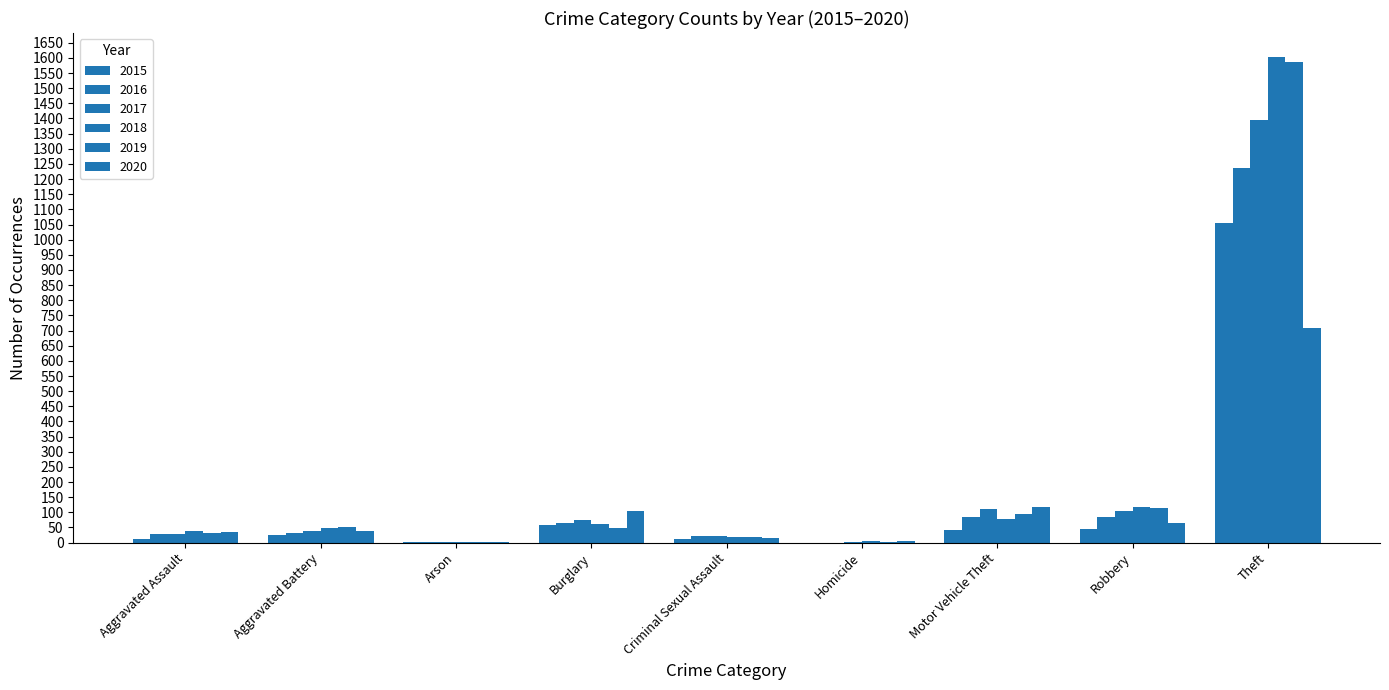

Which category has the lowest value in the 2020 series?

Arson